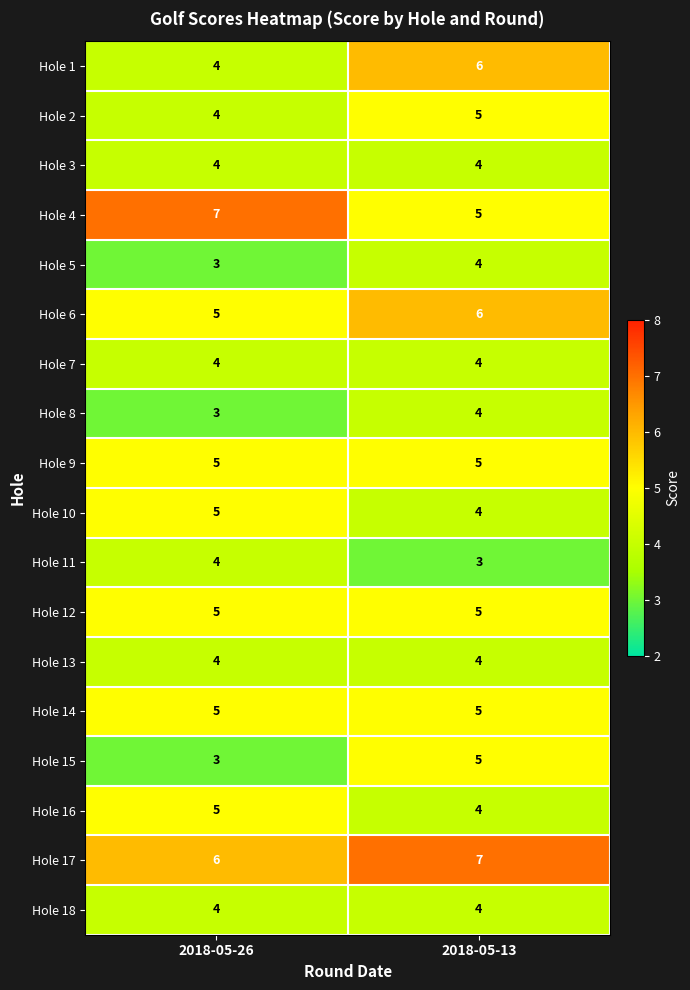

How many data points does each series have?

2